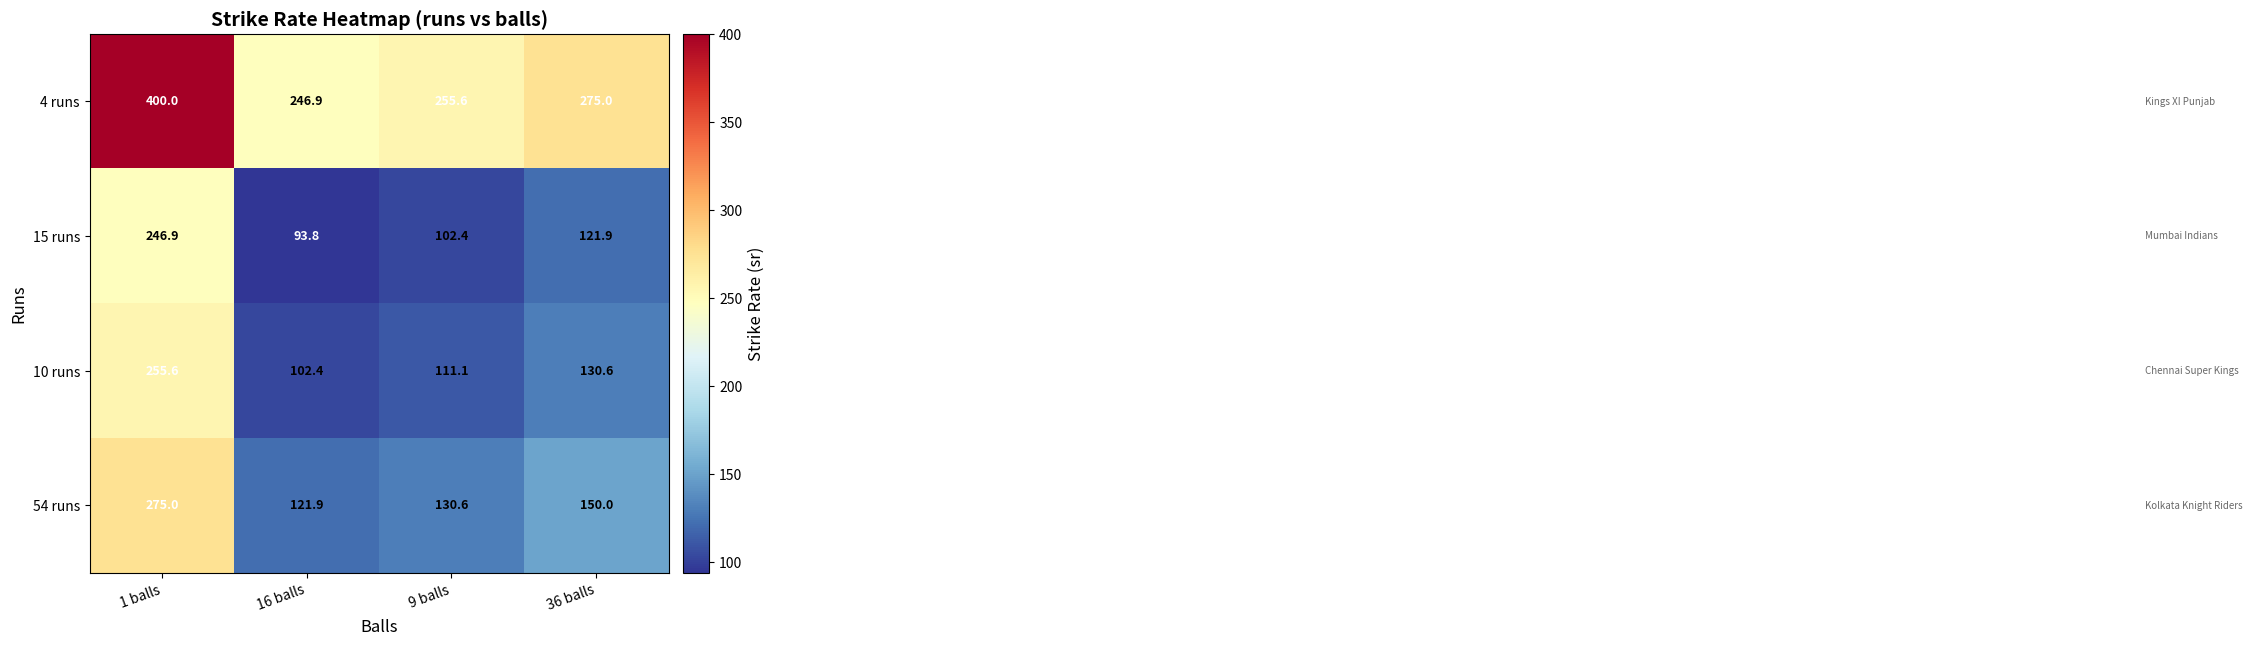

True or false: 15 runs has a value of 246.9 at 1 balls.

True